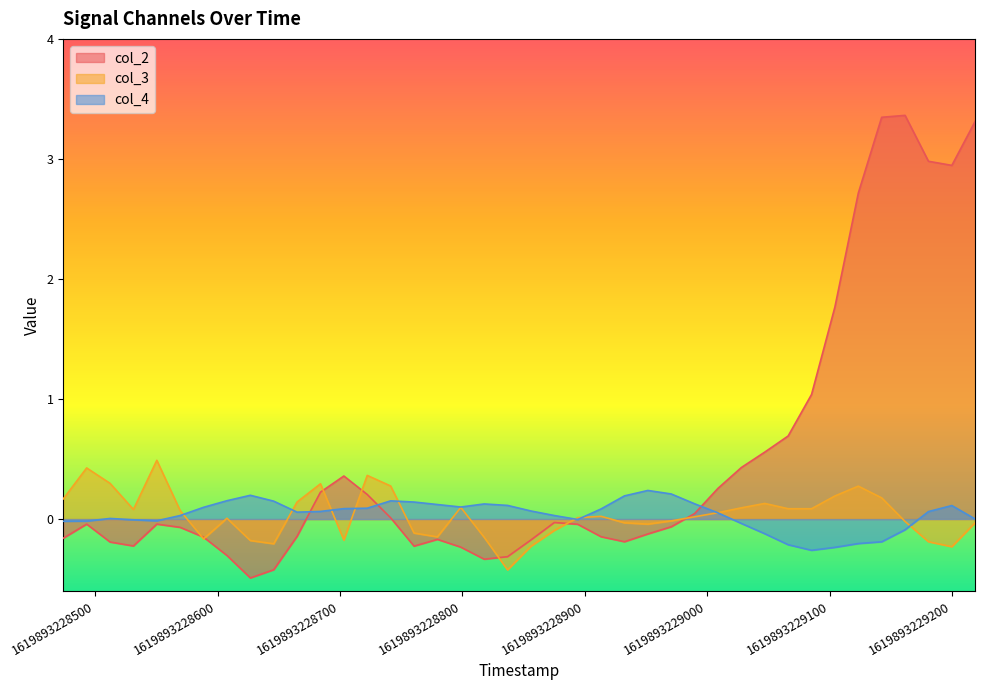

Reading right to left, transcribe all the data shown in this chart.

col_2: 3.3	2.9	3.0	3.4	3.3	2.7	1.8	1.0	0.7	0.6	0.4	0.3	0.0	-0.1	-0.1	-0.2	-0.1	-0.0	-0.0	-0.2	-0.3	-0.3	-0.2	-0.2	-0.2	0.0	0.2	0.4	0.2	-0.1	-0.4	-0.5	-0.3	-0.2	-0.1	-0.0	-0.2	-0.2	-0.0	-0.2
col_3: -0.0	-0.2	-0.2	-0.0	0.2	0.3	0.2	0.1	0.1	0.1	0.1	0.1	0.0	-0.0	-0.0	-0.0	0.0	0.0	-0.1	-0.2	-0.4	-0.2	0.1	-0.1	-0.1	0.3	0.4	-0.2	0.3	0.1	-0.2	-0.2	0.0	-0.2	0.1	0.5	0.1	0.3	0.4	0.2
col_4: 0.0	0.1	0.1	-0.1	-0.2	-0.2	-0.2	-0.3	-0.2	-0.1	-0.0	0.1	0.1	0.2	0.2	0.2	0.1	-0.0	0.0	0.1	0.1	0.1	0.1	0.1	0.1	0.2	0.1	0.1	0.1	0.1	0.1	0.2	0.2	0.1	0.0	-0.0	-0.0	0.0	-0.0	-0.0